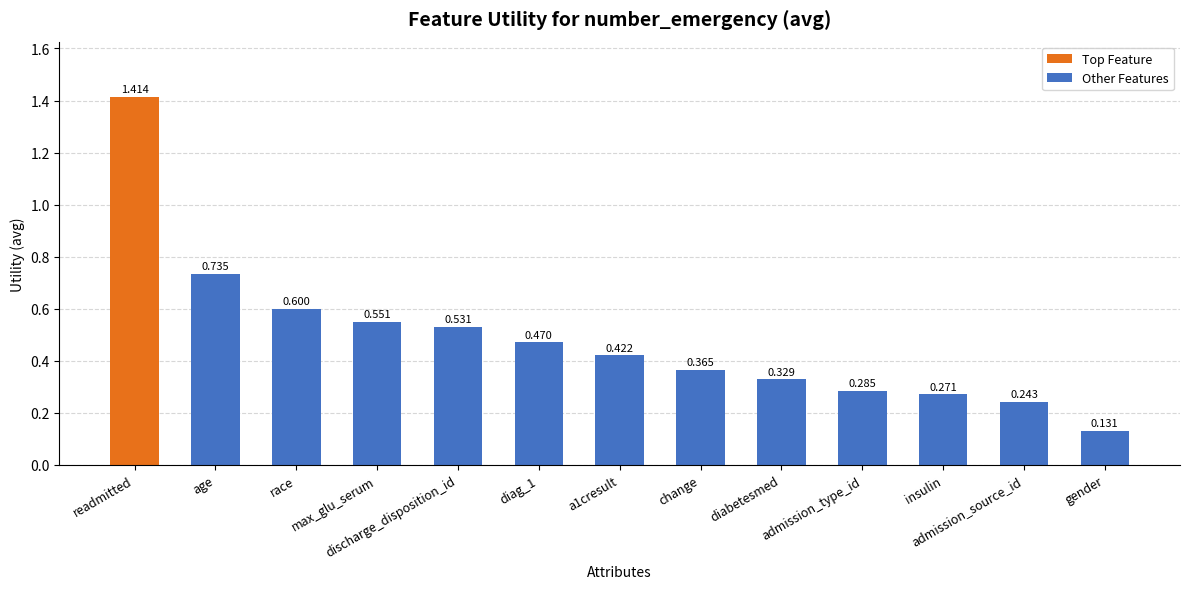

Reading left to right, list all the values displayed in this chart.

1.4	0.7	0.6	0.6	0.5	0.5	0.4	0.4	0.3	0.3	0.3	0.2	0.1